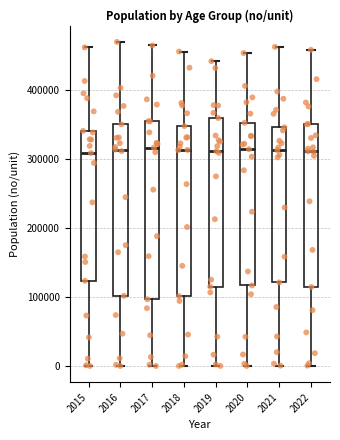

Where does the lower whisker of the box at x = 2022 end on the y-axis? The values are not printed on the chart, so give them approximately, as read against the axis.

0